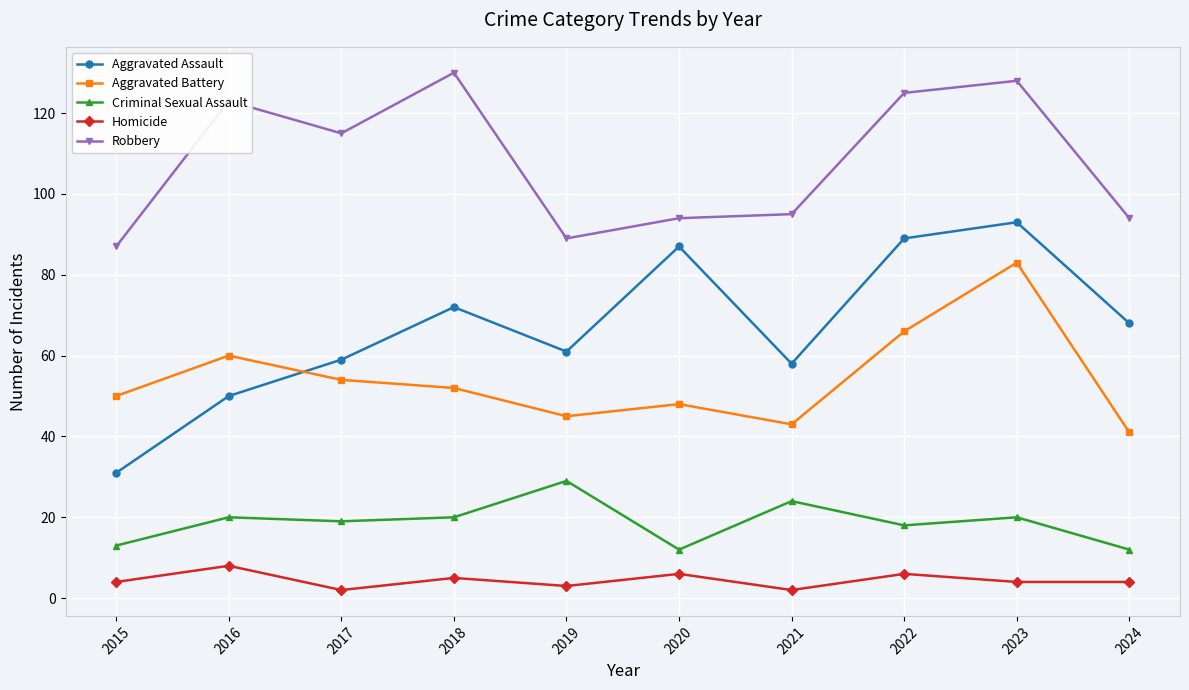

What value does the Aggravated Assault series have at 2023, to the nearest 10?

90